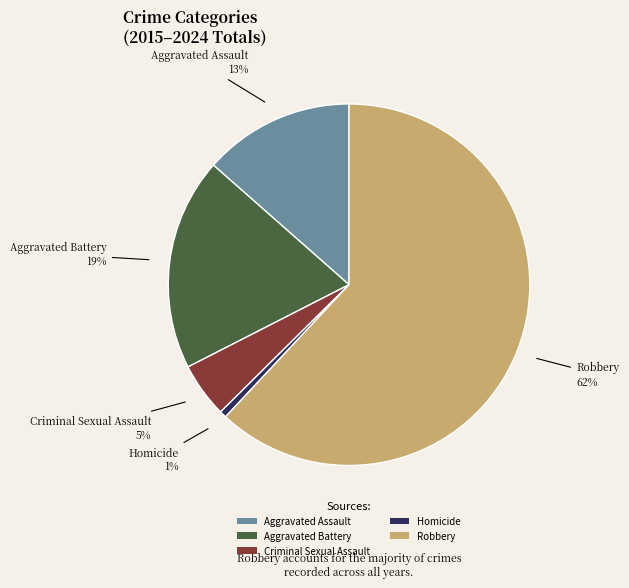

Between Robbery and Criminal Sexual Assault, which is larger?

Robbery